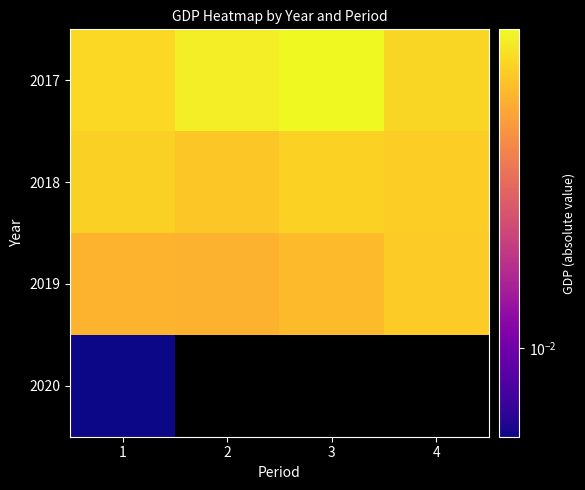

Which series has the largest total across all categories?

2017